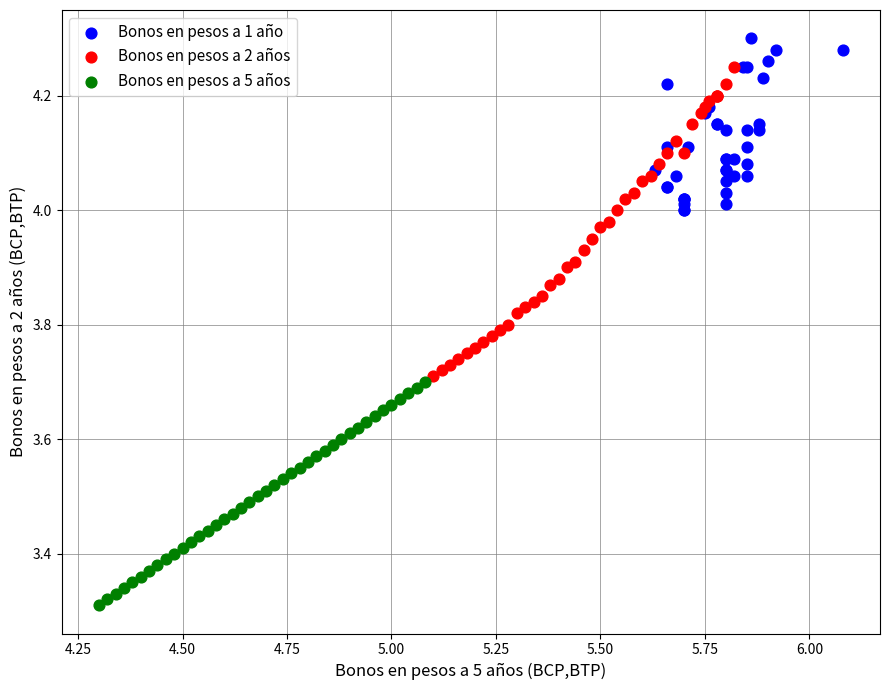

What are all the series names shown in the legend?

Bonos en pesos a 1 año, Bonos en pesos a 2 años, Bonos en pesos a 5 años